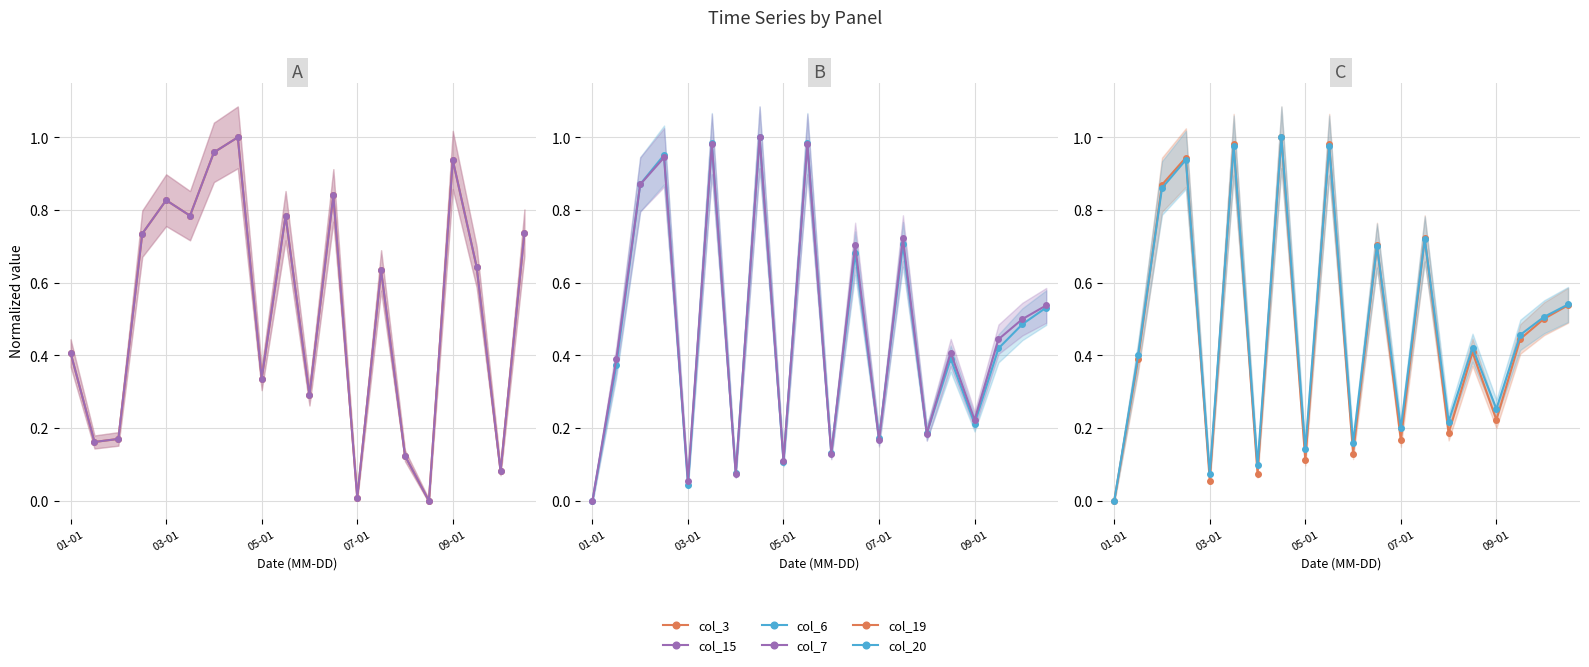

Which label corresponds to the largest value in the chart?

7